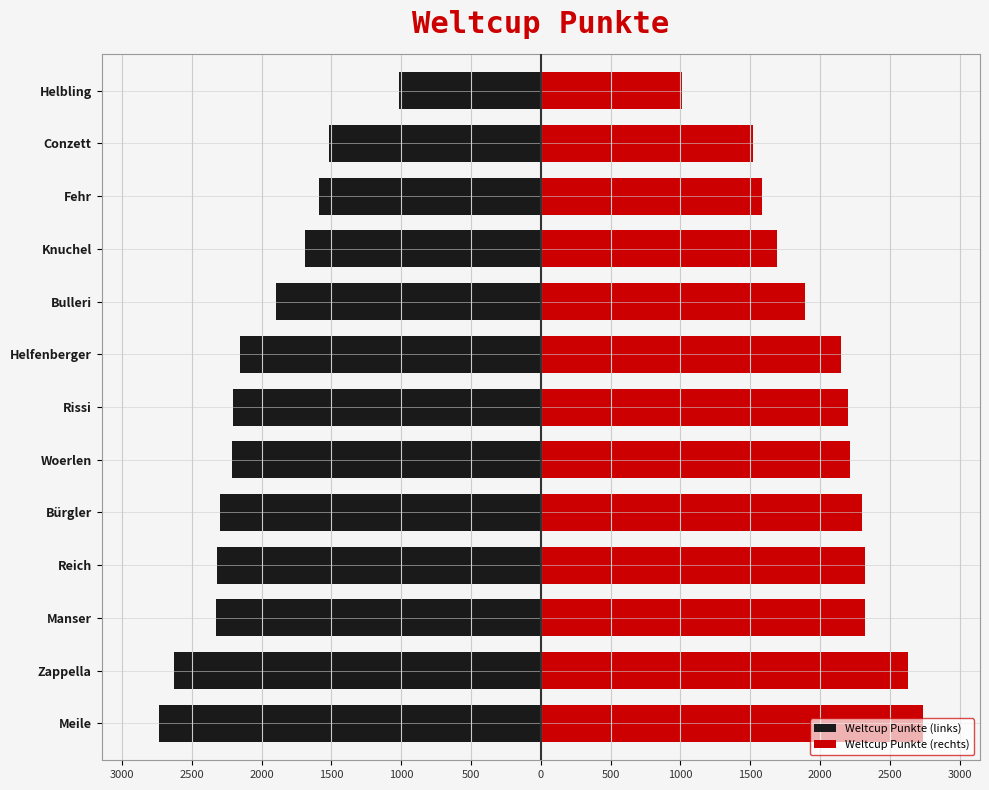

How many groups of bars are there?

13